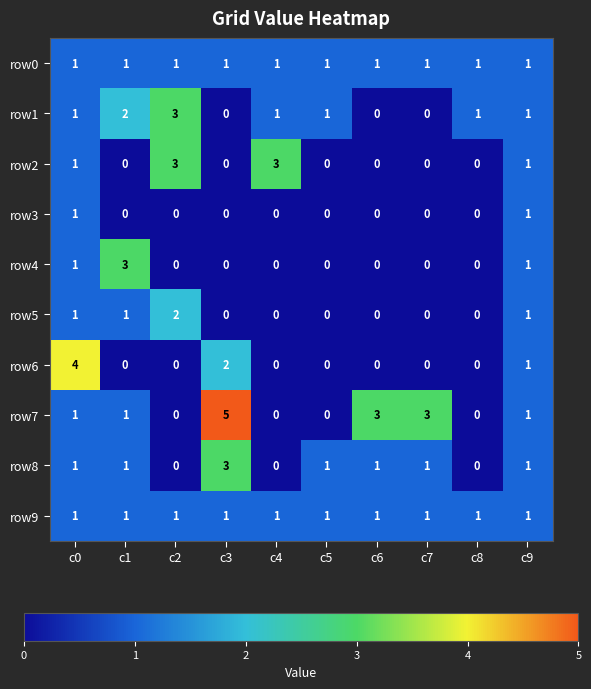

Between c1 and c3, which series saw the biggest shift?

row7